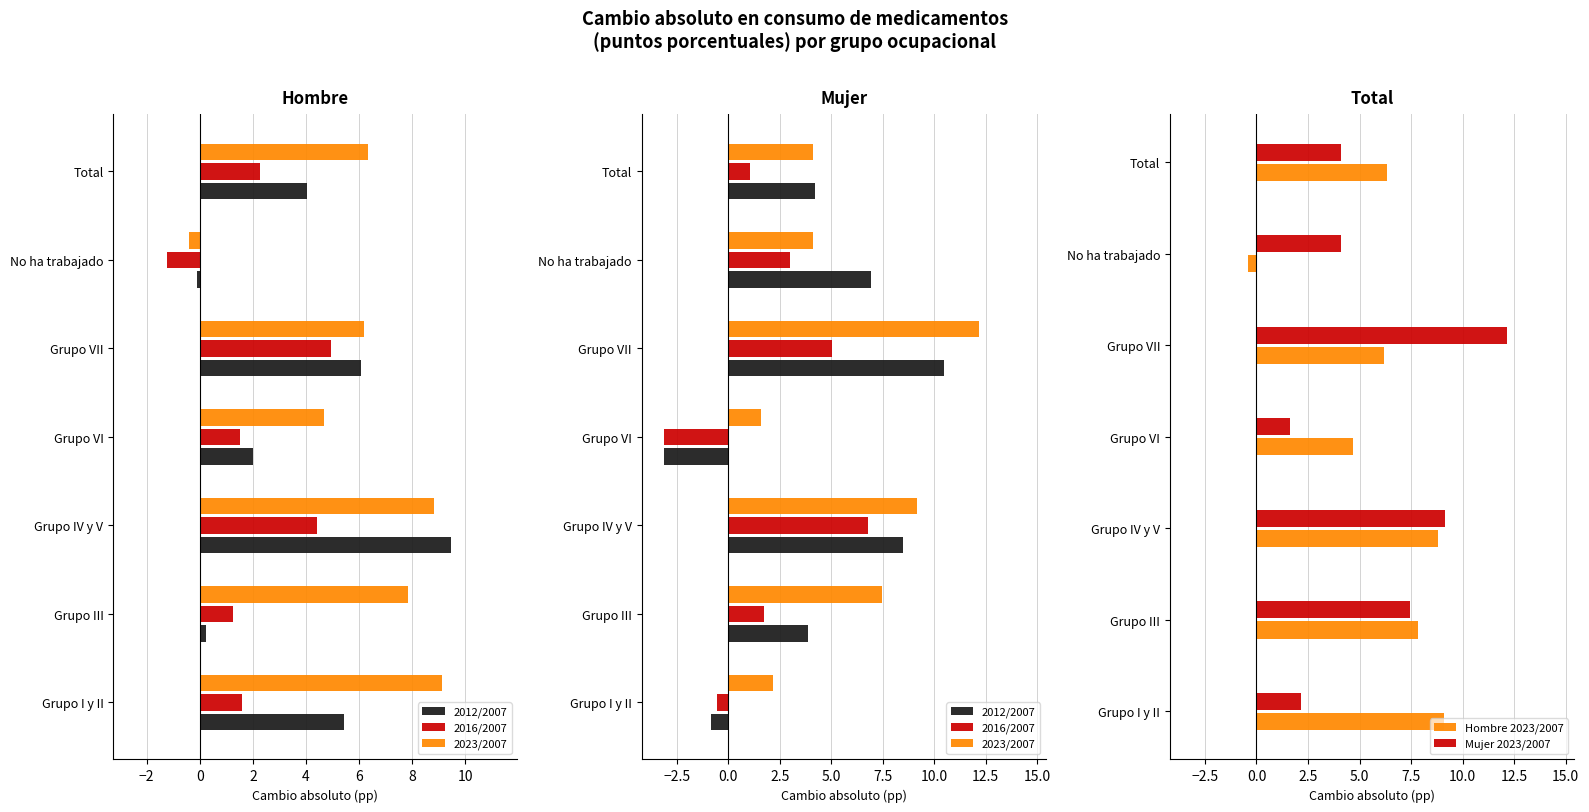

True or false: Mujer 2023/2007 has a value of 5.4 at No ha trabajado.

False